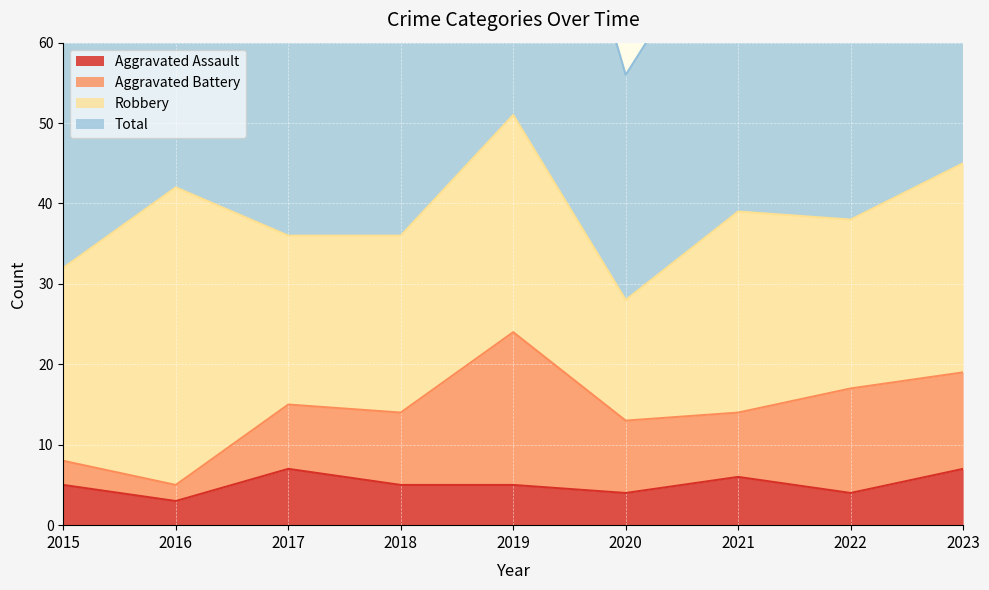

What is the maximum value for Aggravated Assault?

7